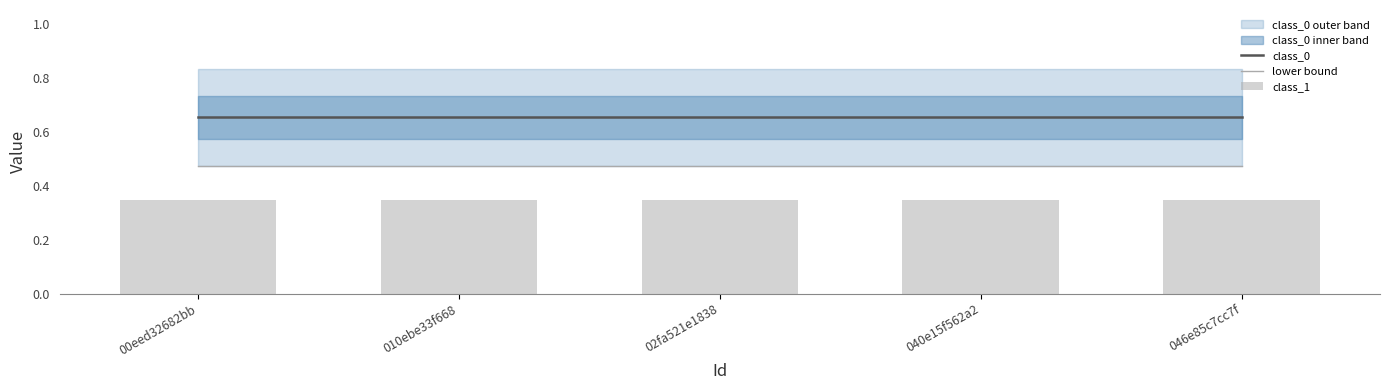

The lower bound series shows 0.5 at 046e85c7cc7f. True or false?

True